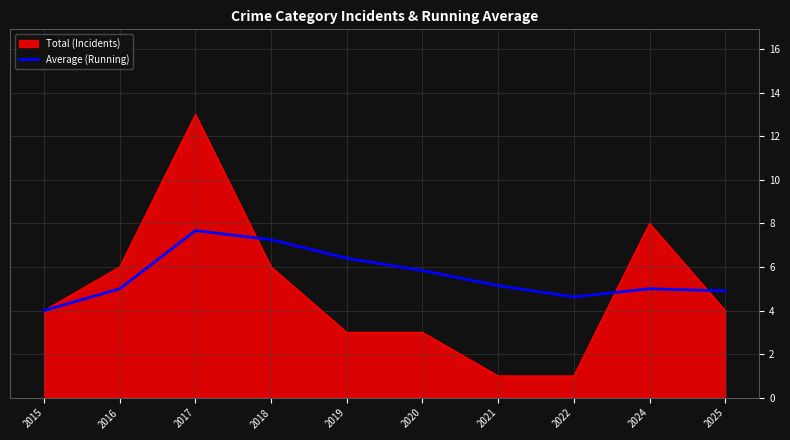

List the series in order of their peak value, highest first.

Total (Incidents), Average (Running)